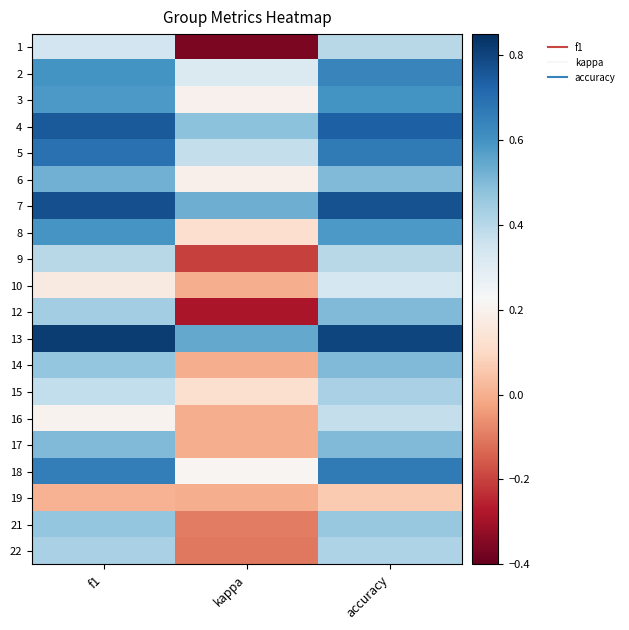

Which category has the lowest value across all series?

kappa